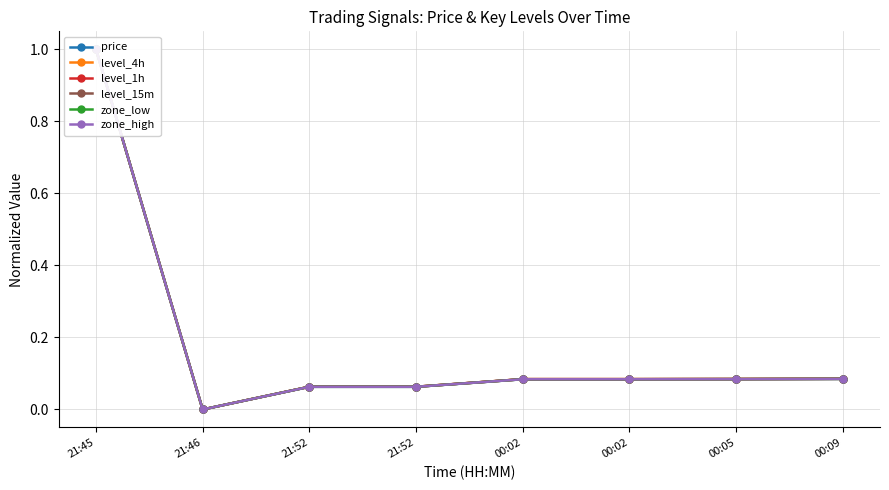

What is the difference between the maximum and minimum values in the level_4h series?

1.0